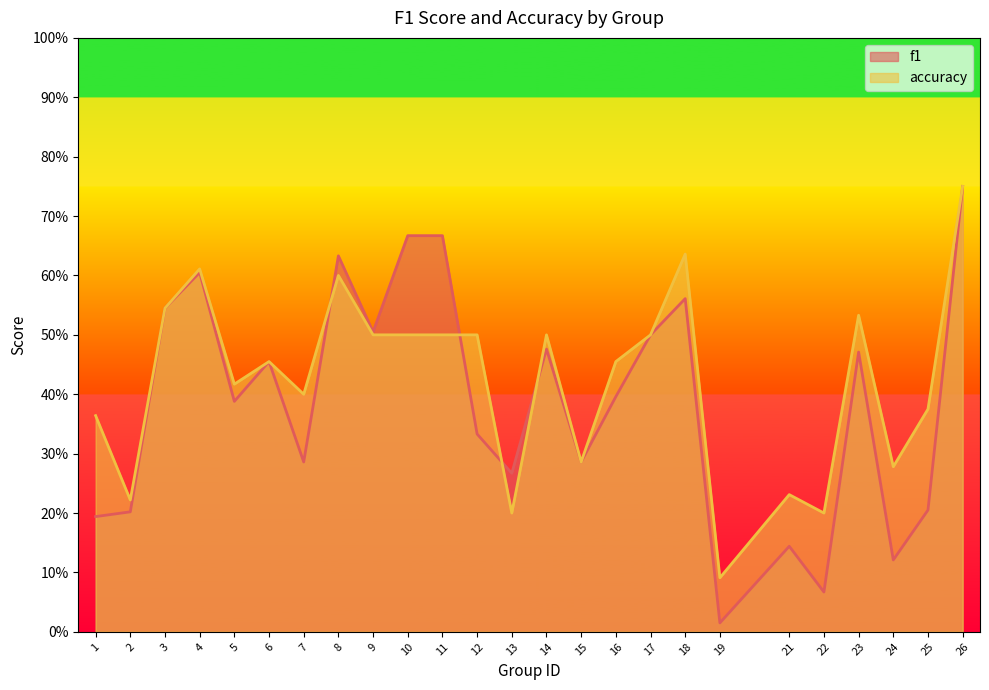

What is the difference between the second highest and minimum values in the accuracy series?

0.5